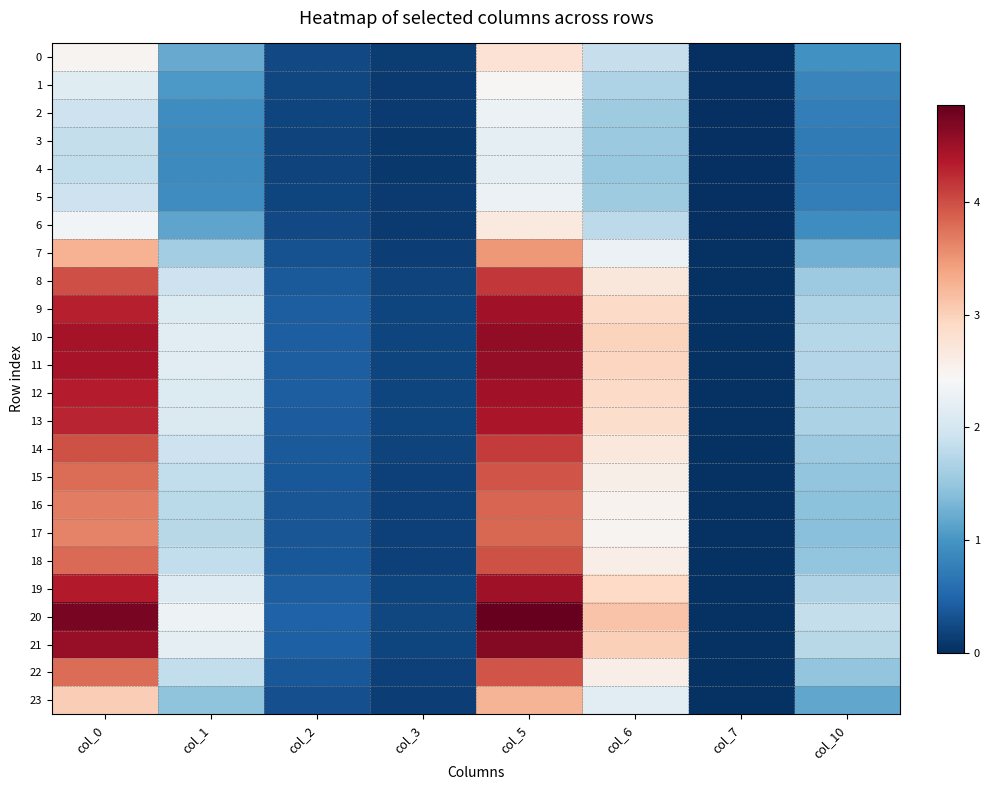

Between col_5 and col_0, which is larger?

col_5